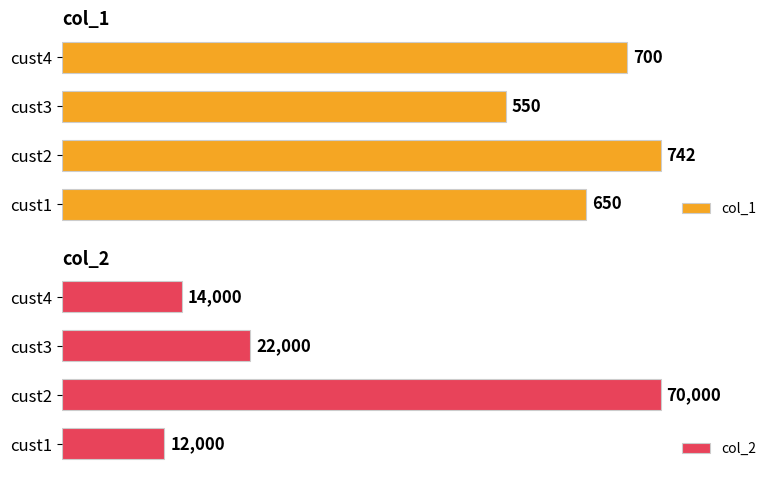

Which series has the widest spread of values?

col_2